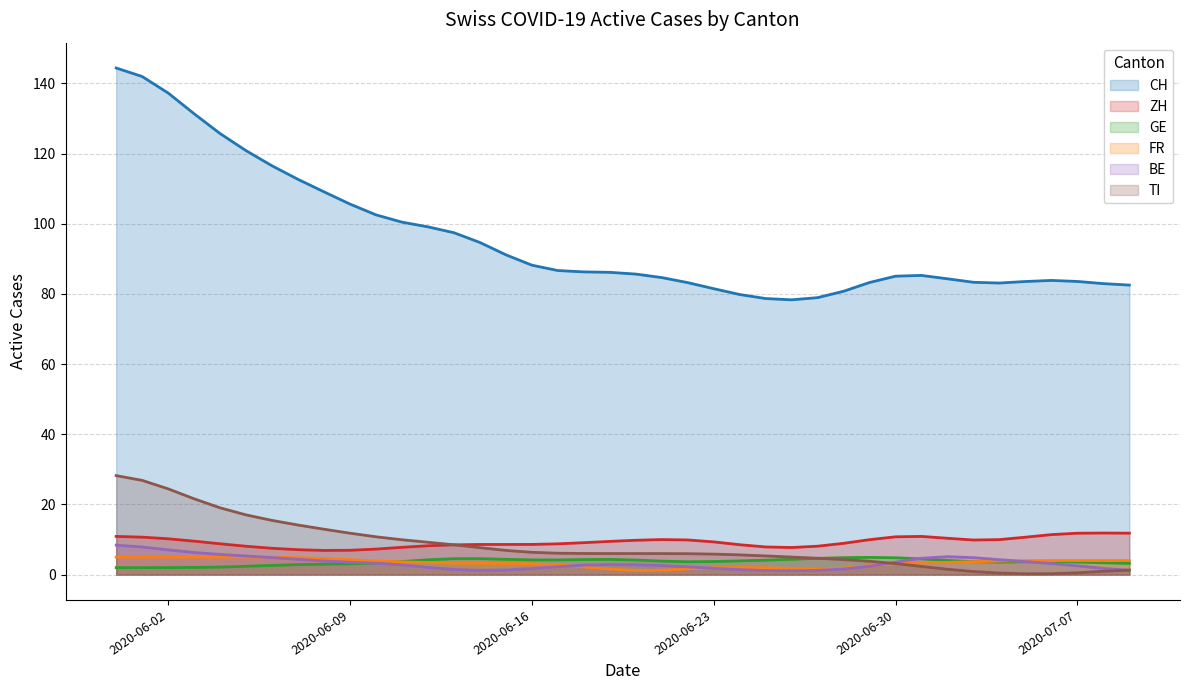

True or false: CH has a value of 20 at 2020-06-13.

False